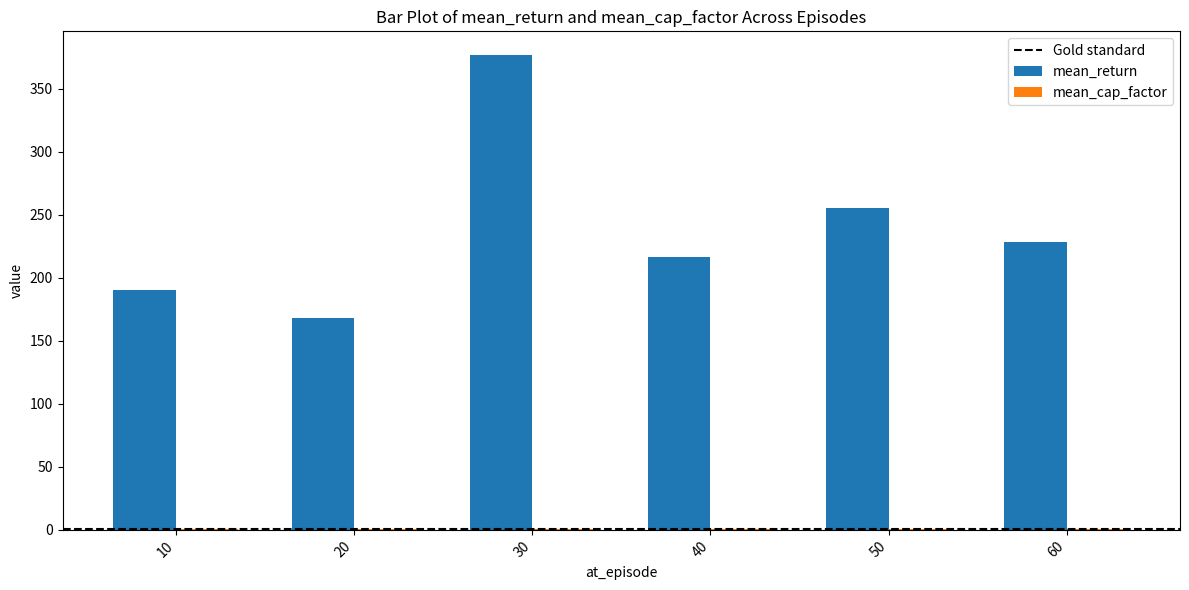

At which category is the sum across all series the highest?

30